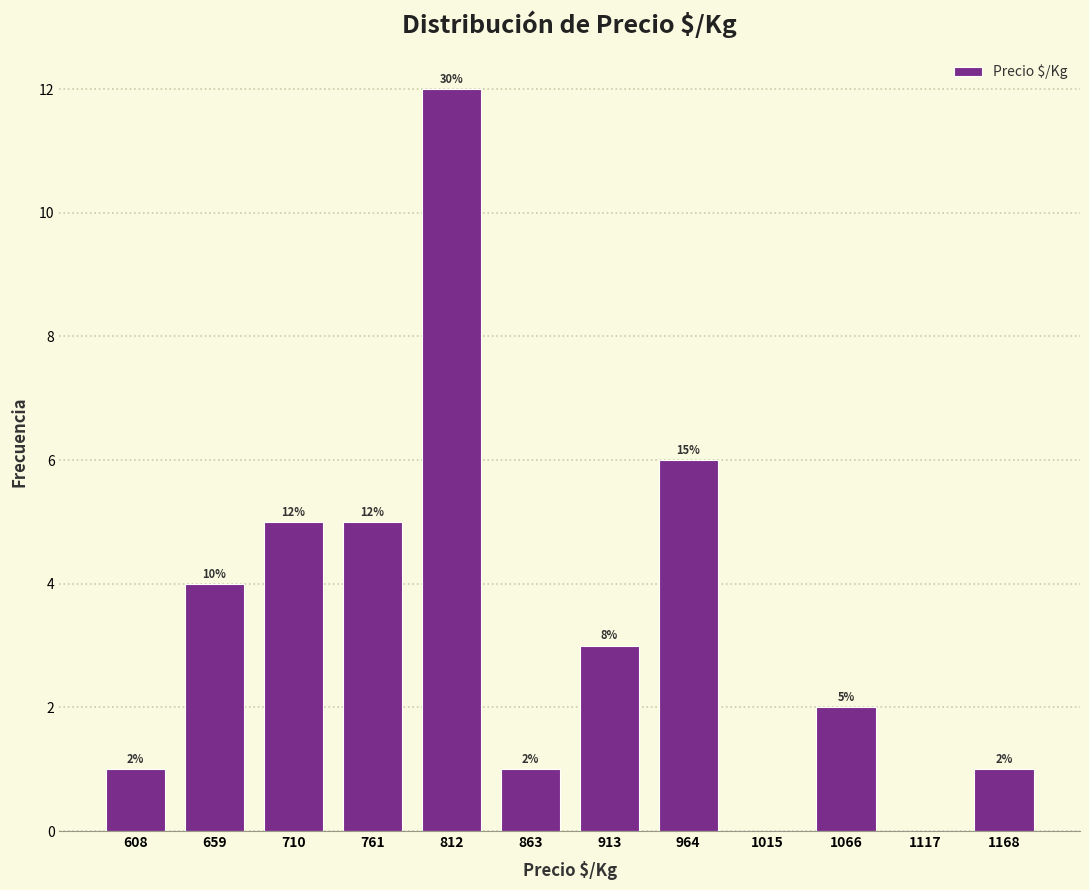

Which range on the x-axis has the tallest bar?

790 to 840